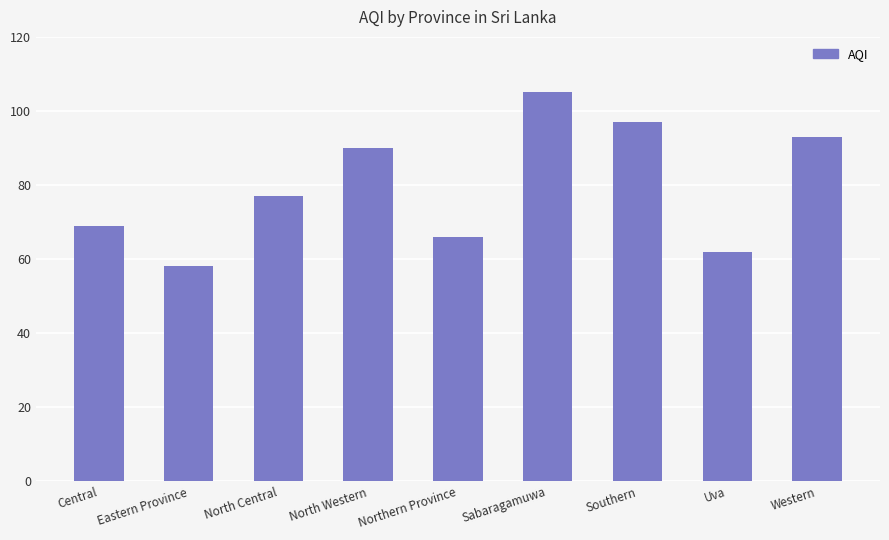

Reading left to right, what are all the values shown in this chart?

Central=69	Eastern Province=58	North Central=77	North Western=90	Northern Province=66	Sabaragamuwa=105	Southern=97	Uva=62	Western=93